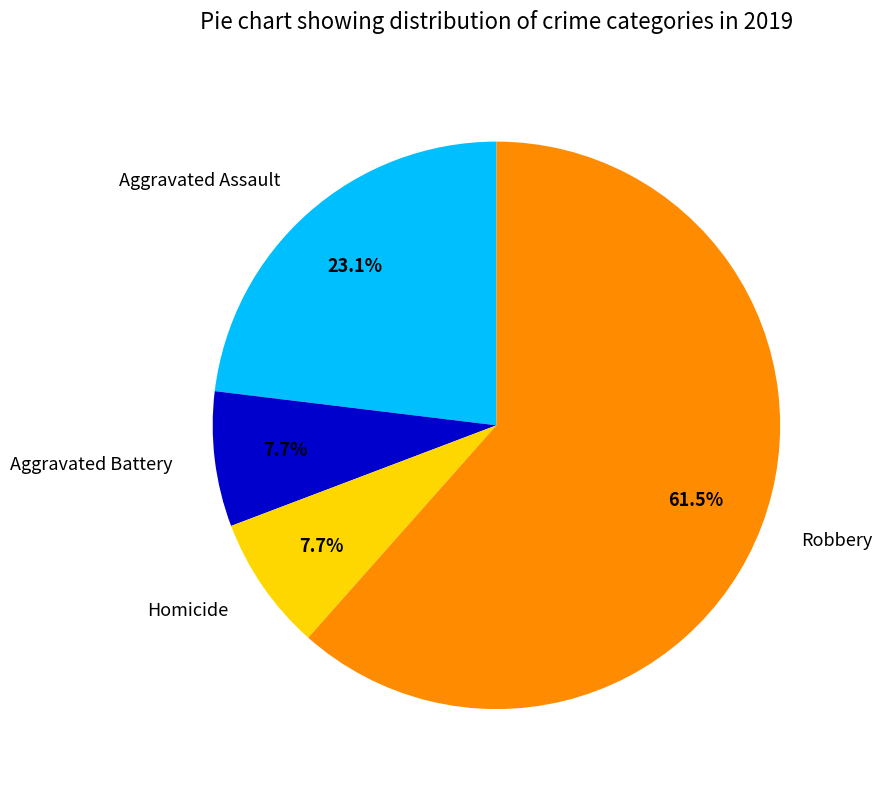

To the nearest percent, what is the difference between the Aggravated Assault and Homicide slice percentages?

15%